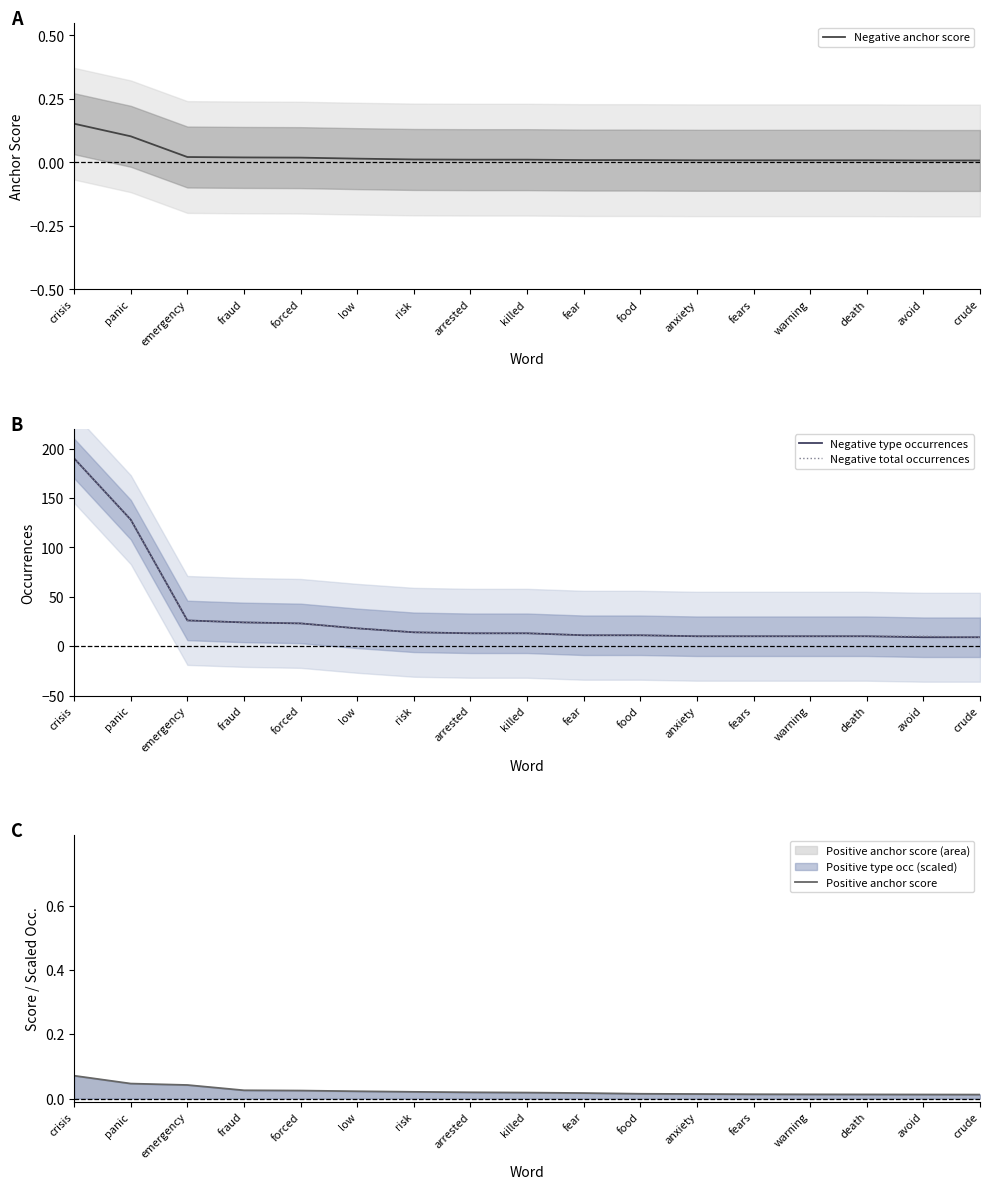

Is it true that Negative total occurrences equals 13.0 at killed?

True